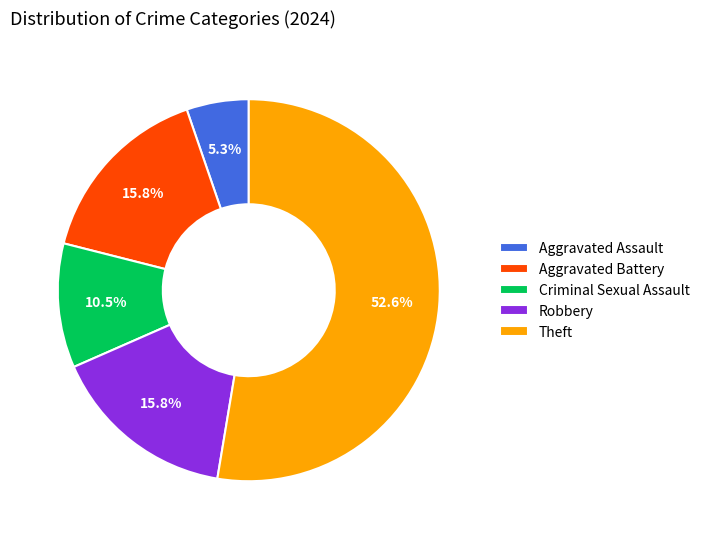

To the nearest percent, what is the difference between the Robbery and Criminal Sexual Assault slice percentages?

5%